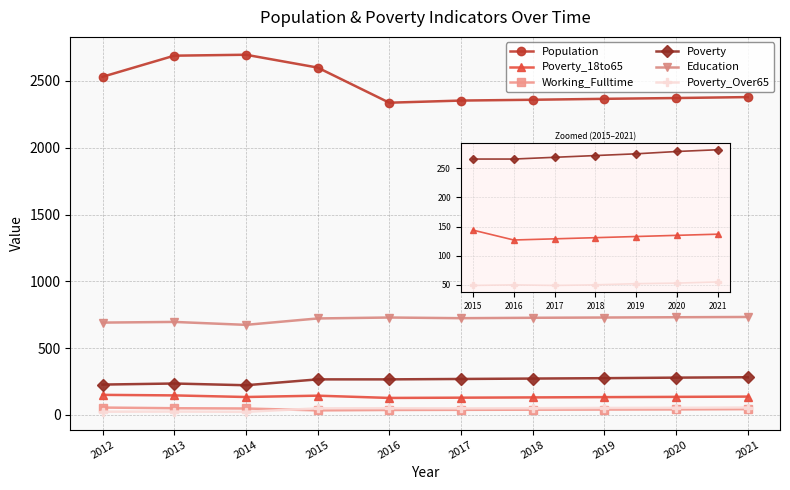

True or false: Poverty_Over65 and Population intersect in this chart.

False